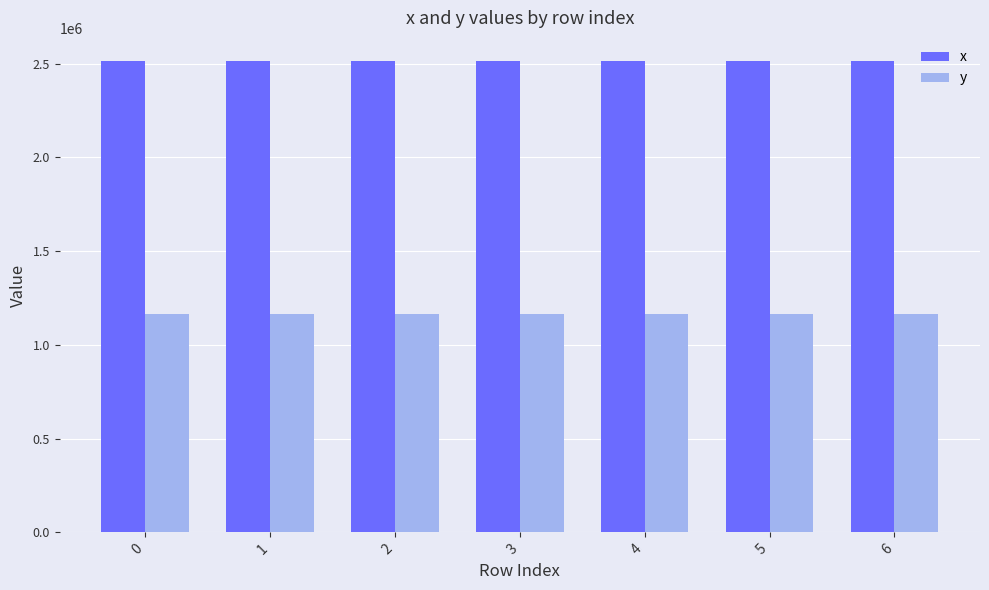

At how many categories does at least one series exceed 2220713?

7